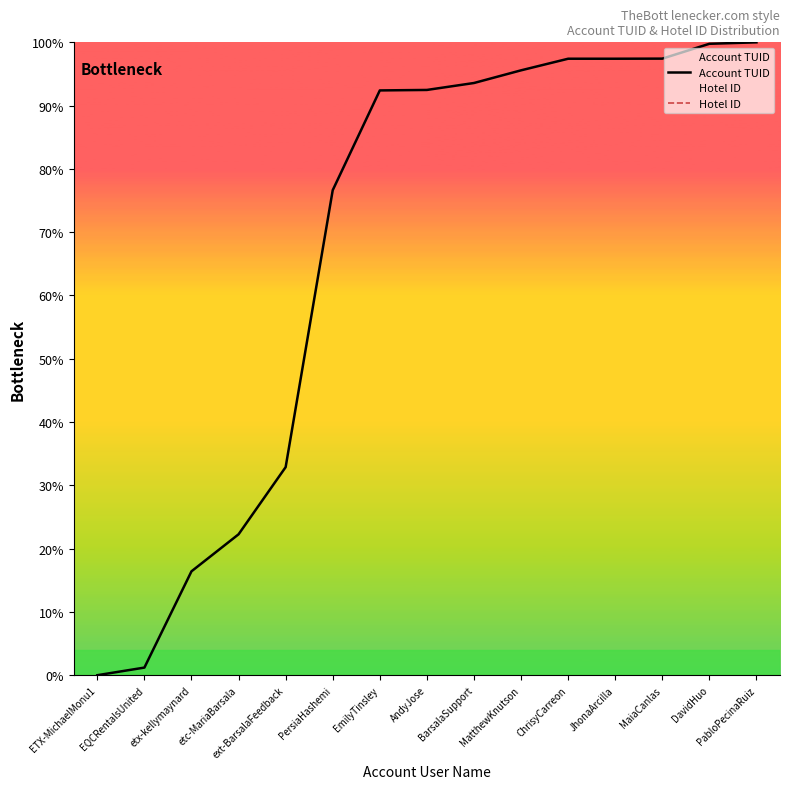

The value of Hotel ID at ChrisyCarreon is nan. True or false?

False